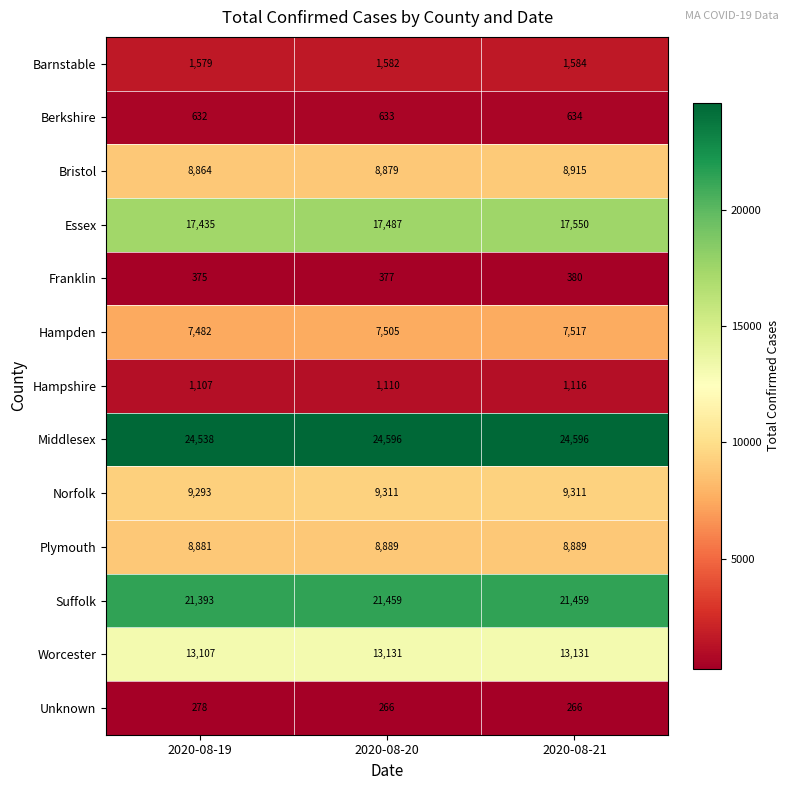

List the series in order of their peak value, lowest first.

Unknown, Franklin, Berkshire, Hampshire, Barnstable, Hampden, Plymouth, Bristol, Norfolk, Worcester, Essex, Suffolk, Middlesex